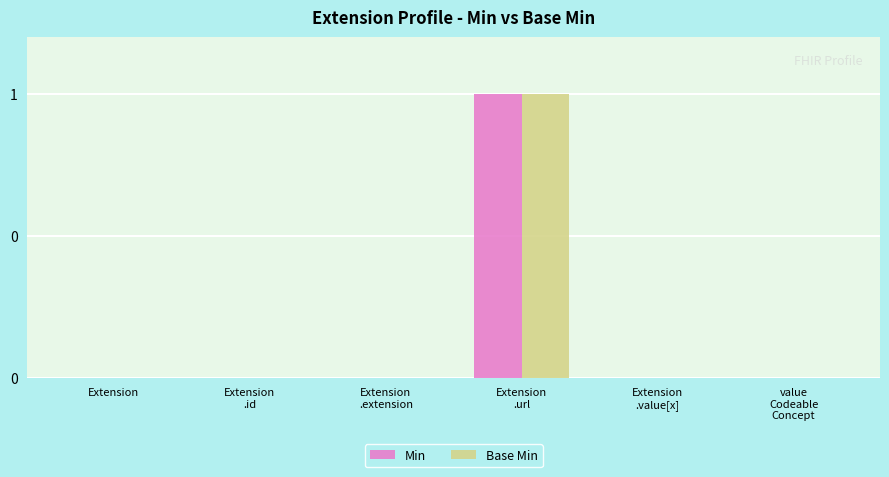

Rank the series by their maximum value, from lowest to highest.

Min, Base Min